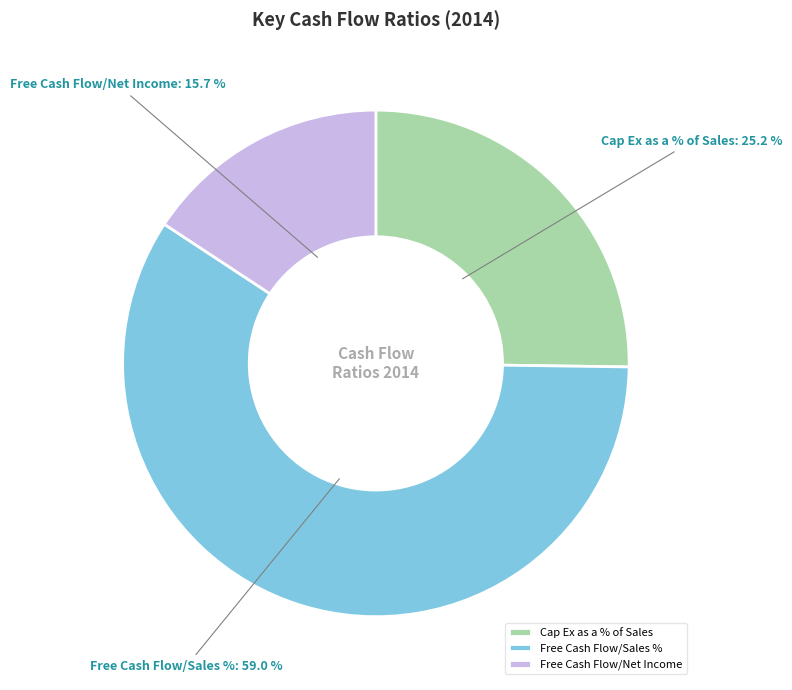

Count the number of slices in the pie.

3